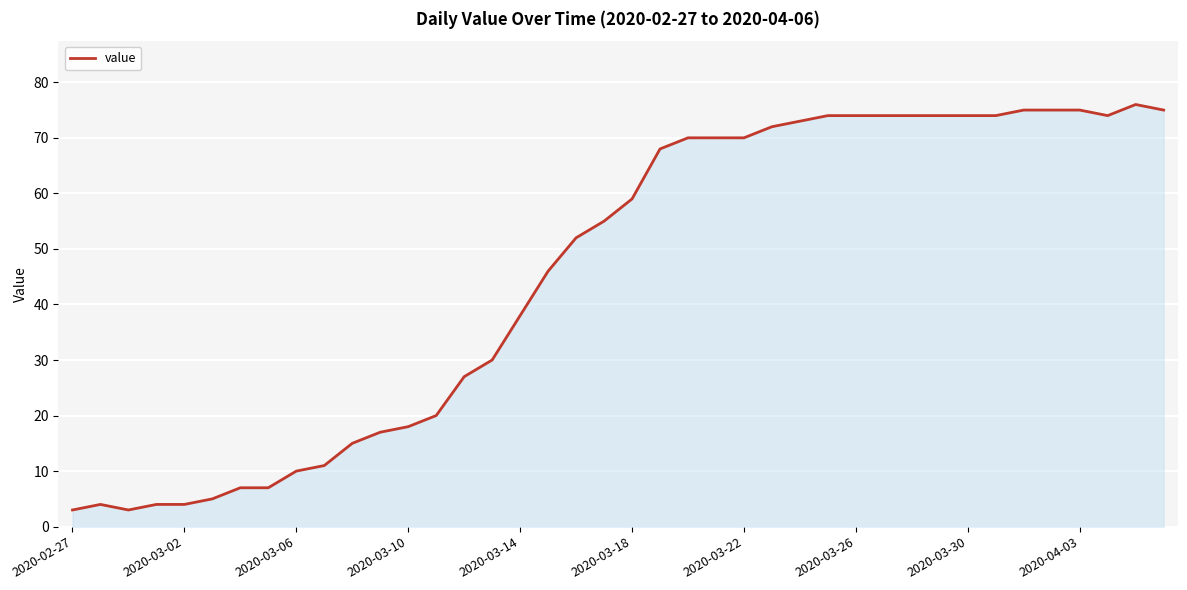

What is the smallest value displayed?

3